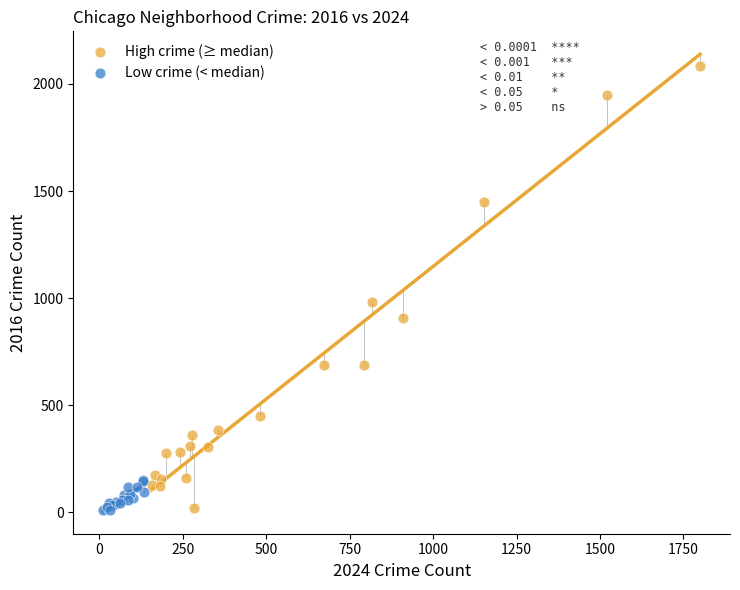

Which series contains the highest Y value?

High crime (≥ median)